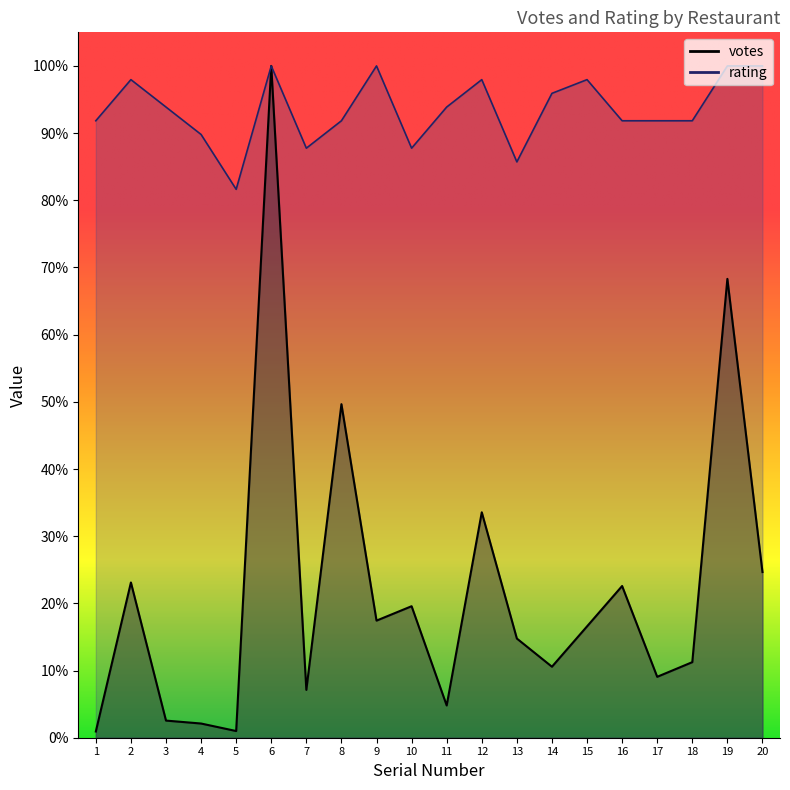

How many interior local peaks does the votes series have?

7